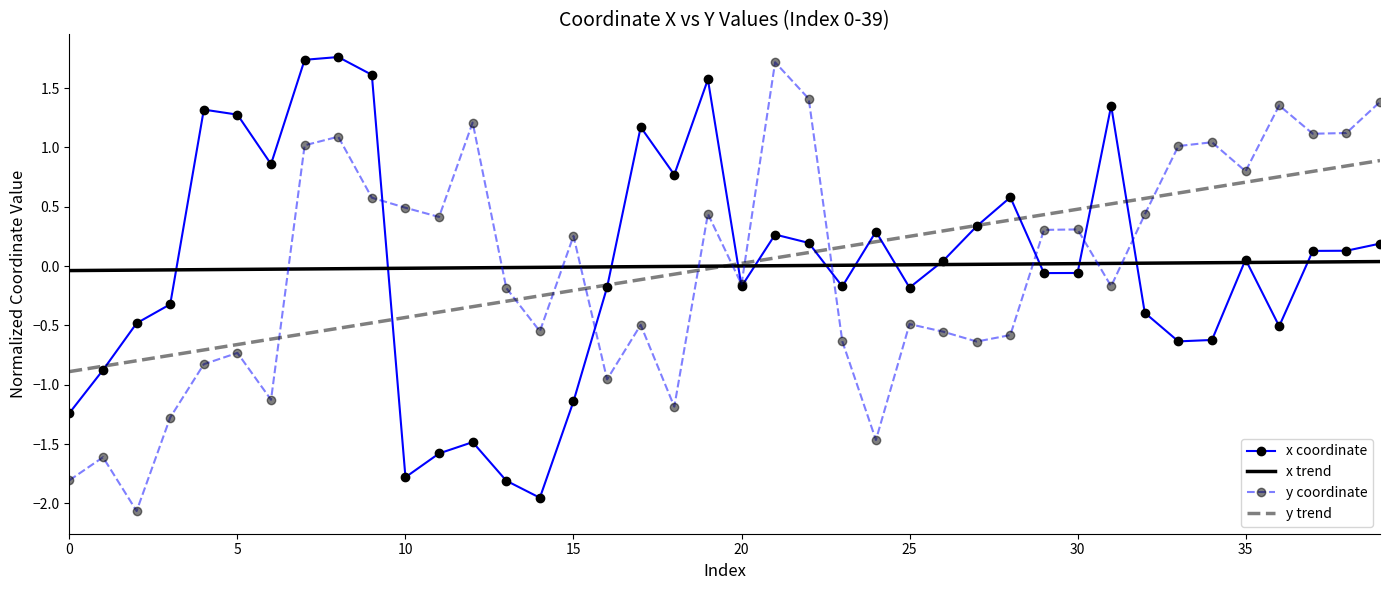

What is the minimum value shown in the chart?

-2.1